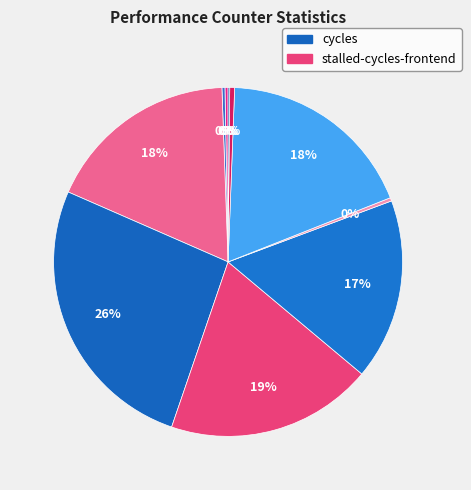

Does any single category account for the majority?

No